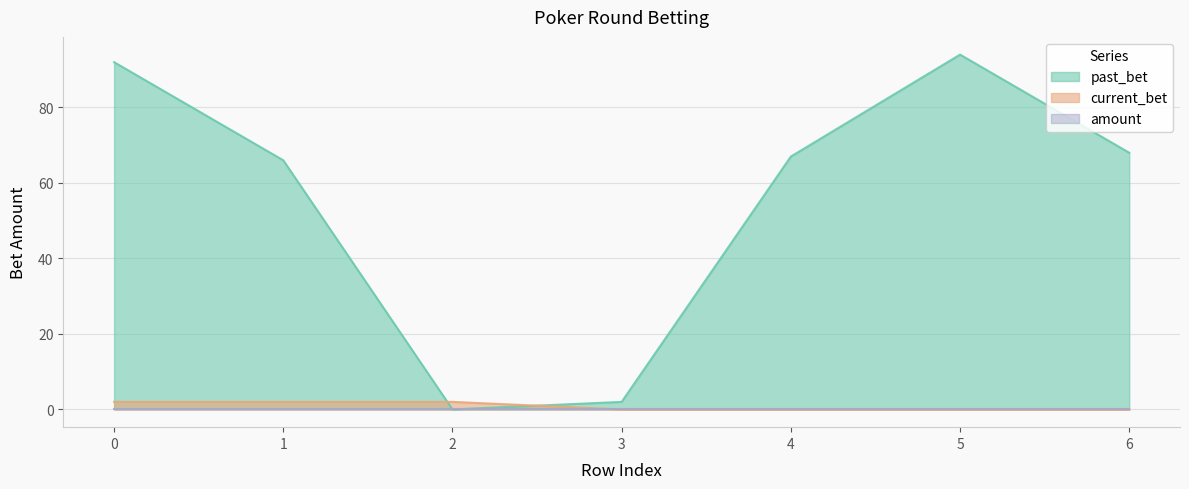

Does the chart display data point markers on the line(s)?

No